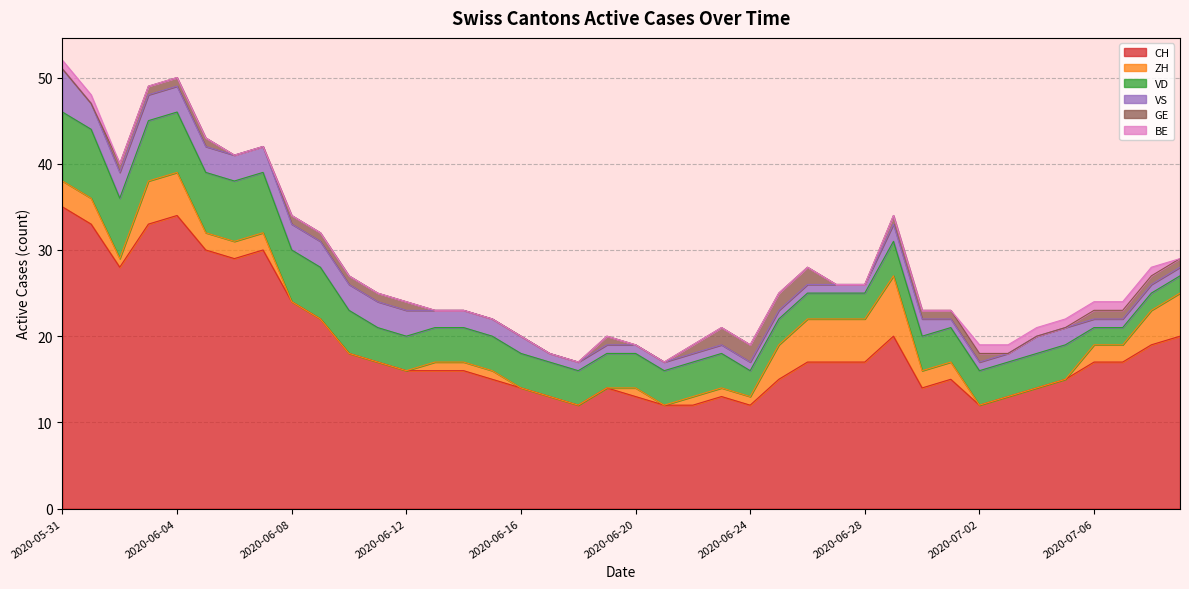

At how many categories does at least one series exceed 16?

20